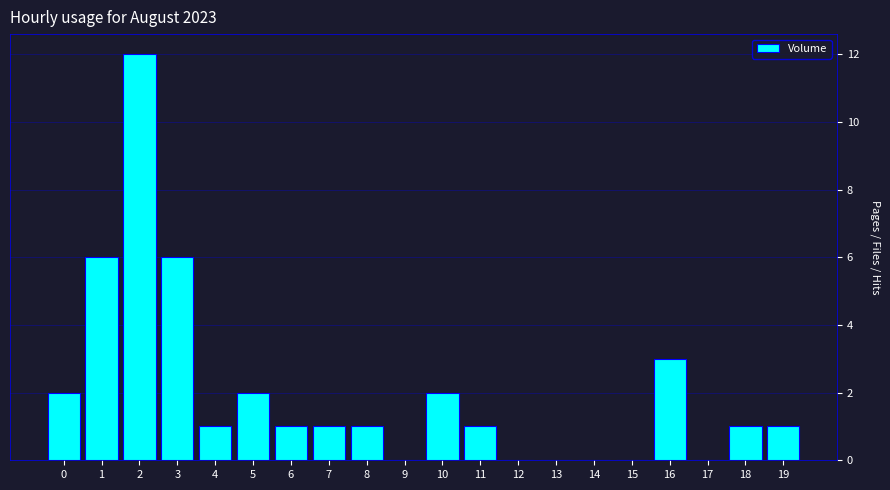

Reading right to left, list all the values displayed in this chart.

19=1	18=1	17=0	16=3	15=0	14=0	13=0	12=0	11=1	10=2	9=0	8=1	7=1	6=1	5=2	4=1	3=6	2=12	1=6	0=2